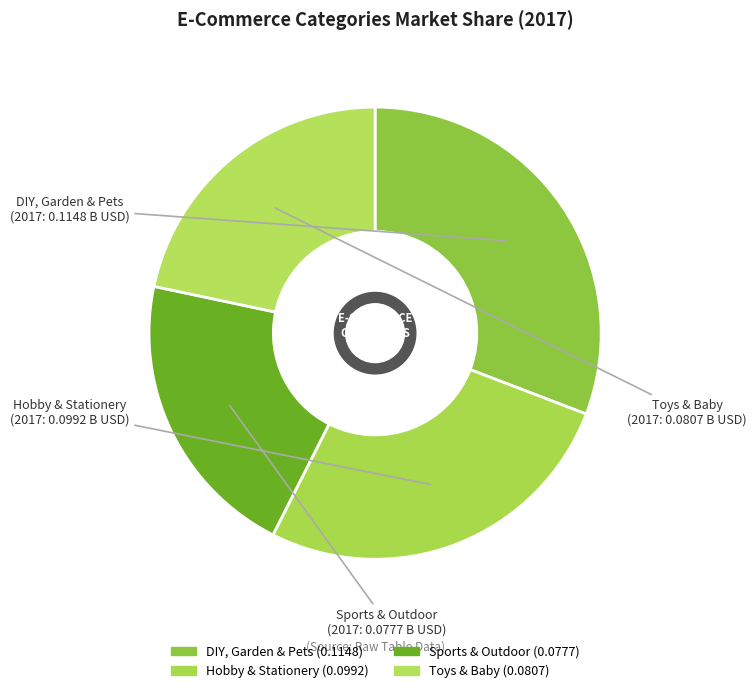

Which category has the smallest portion of the pie?

Sports & Outdoor